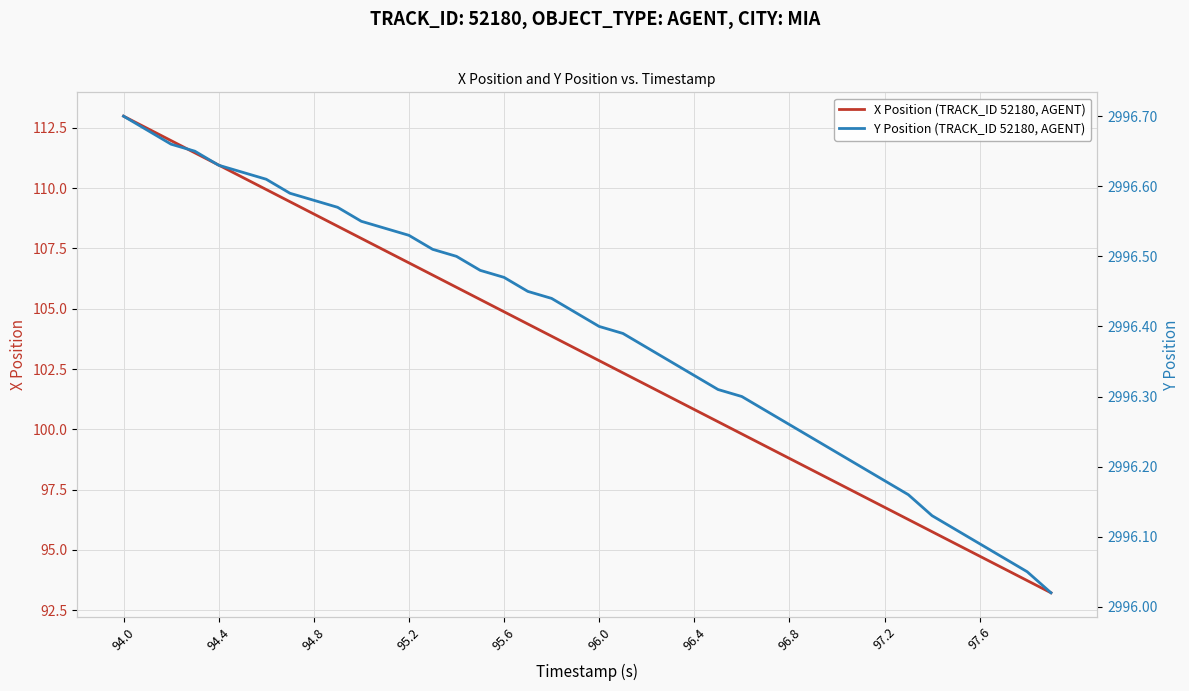

True or false: Y Position (TRACK_ID 52180, AGENT) has more than 0 points higher than both neighbors.

False